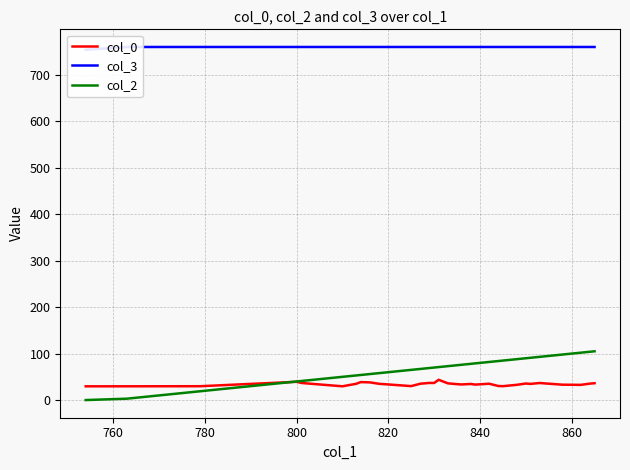

True or false: col_3 has more than 0 points higher than both neighbors.

False